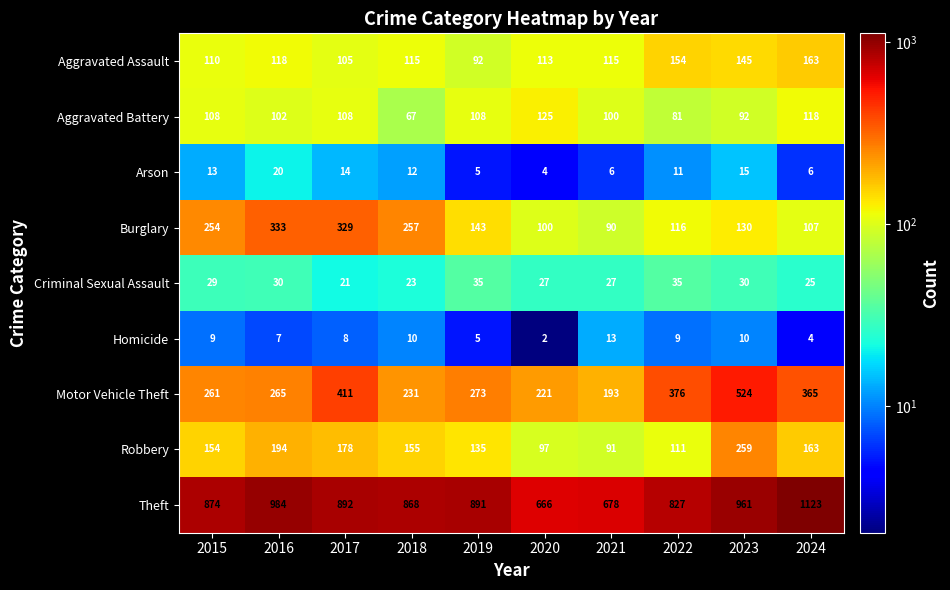

How many categories are shown in the chart?

10